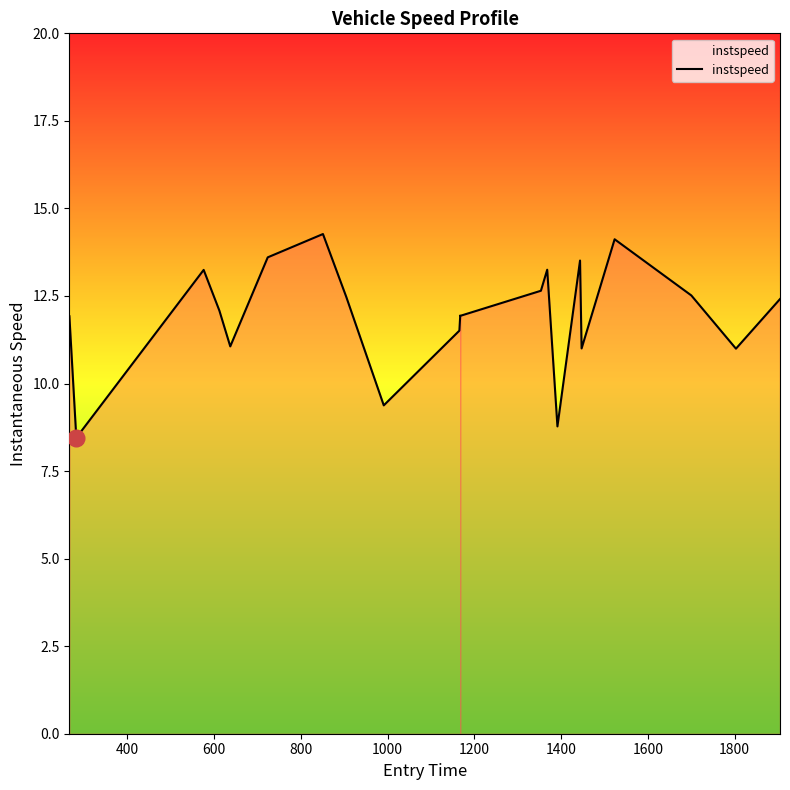

Is this an area chart (filled region under the line)?

No